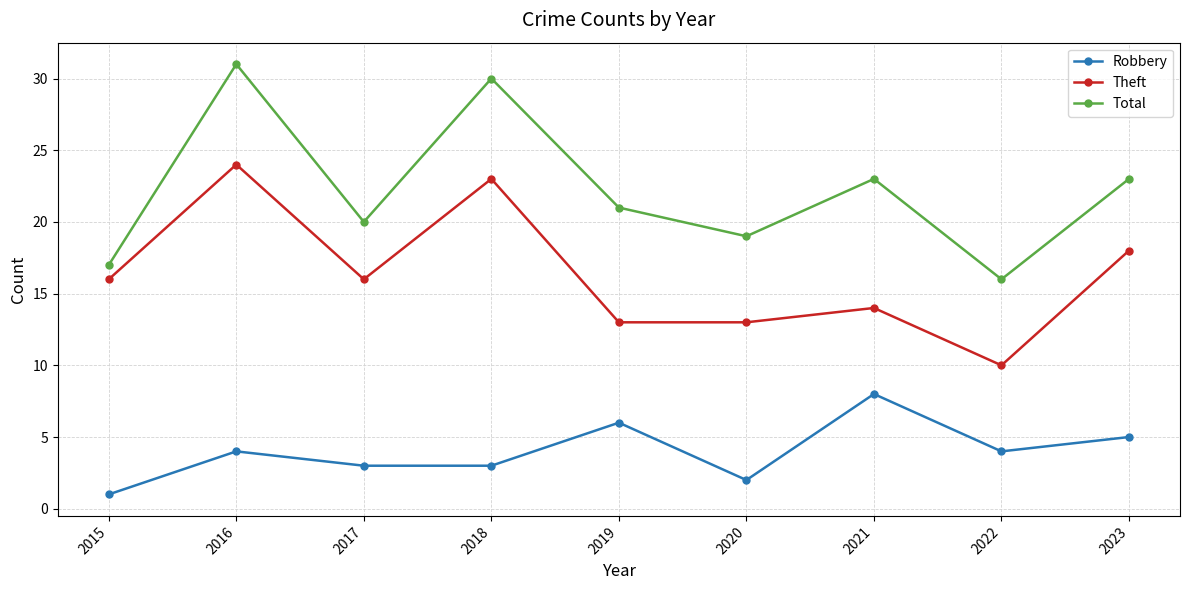

Which series has the largest total across all categories?

Total